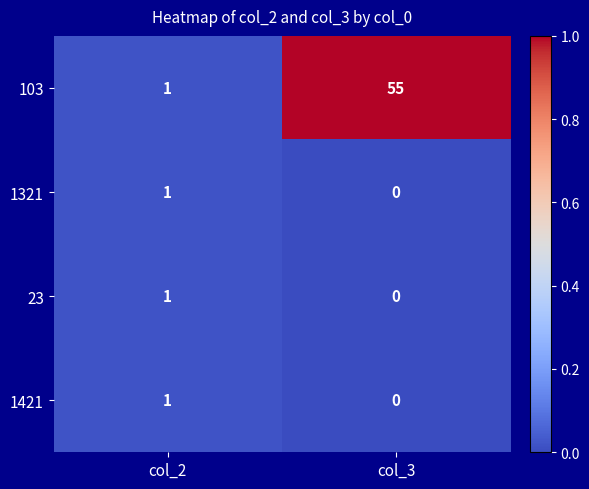

At which label is 23 closest to 0?

col_3